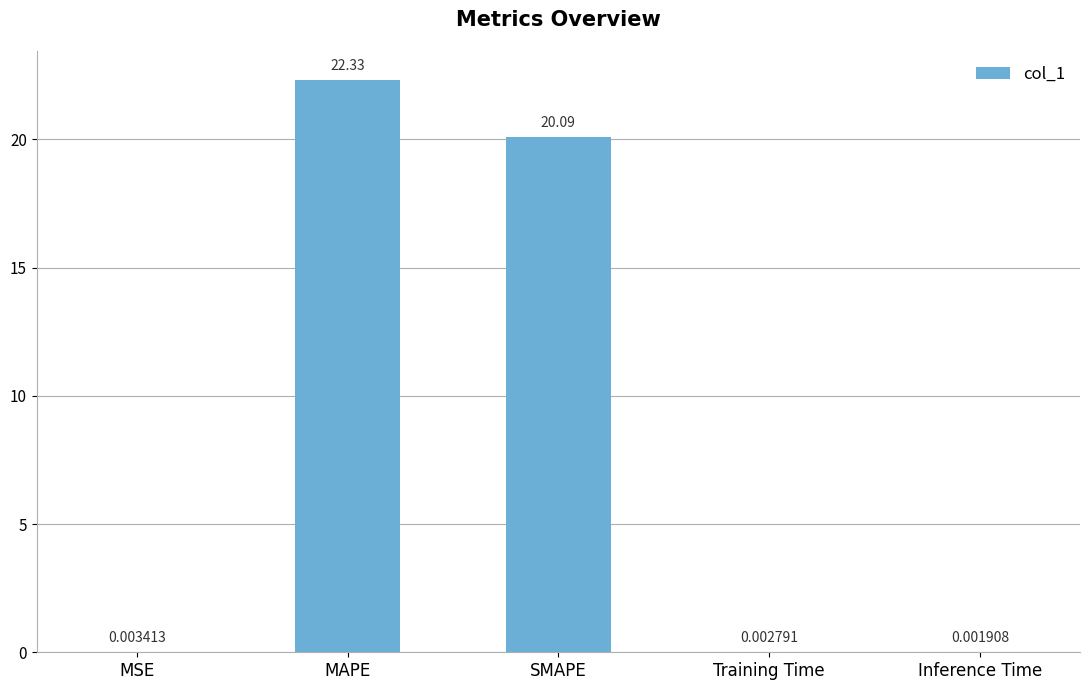

Are the bars grouped side by side (vs. stacked)?

No